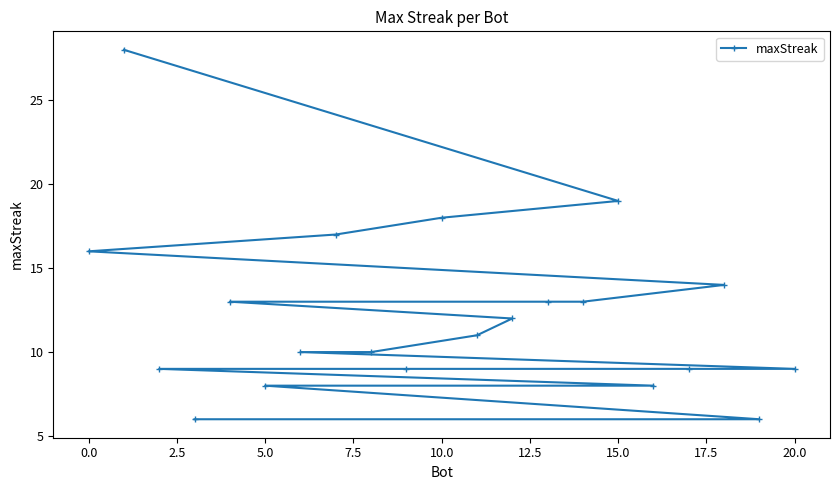

Count the number of categories in the chart.

21